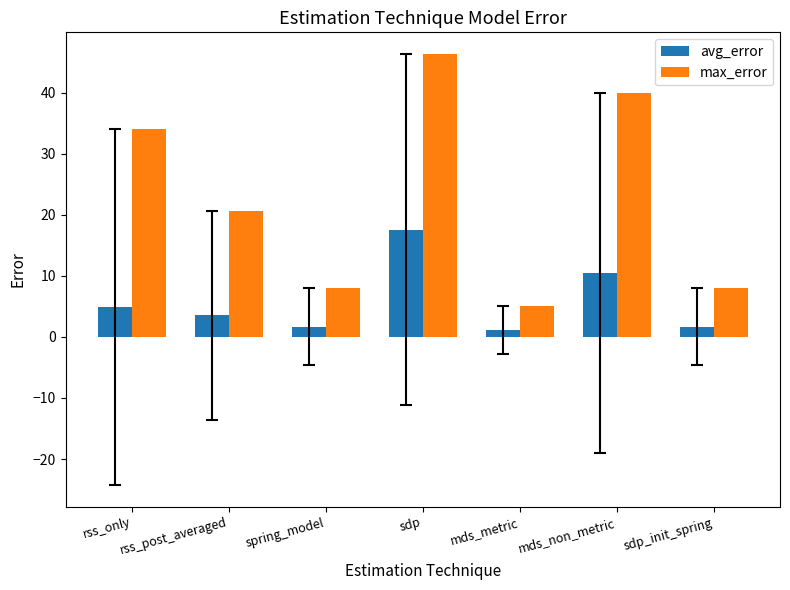

What is the value of the avg_error bar at the 4th from the left?

17.6